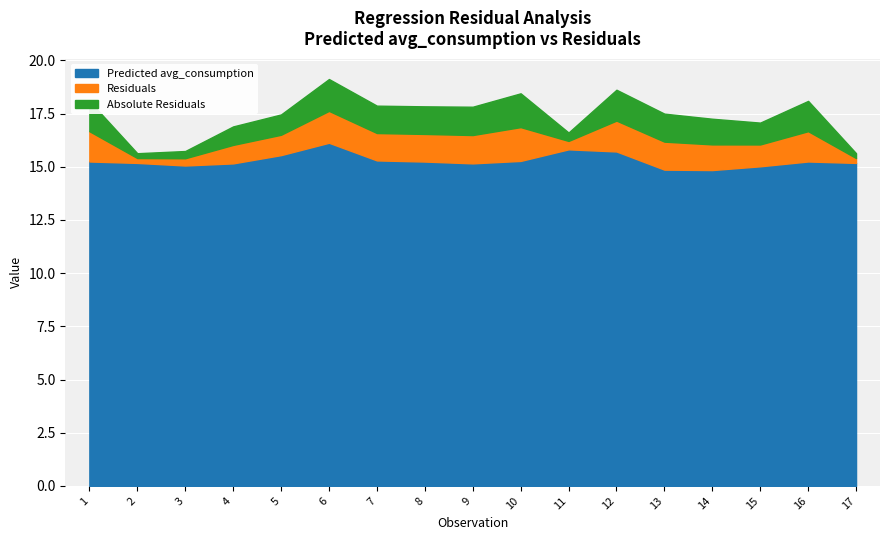

At which label is Residuals closest to 0?

2